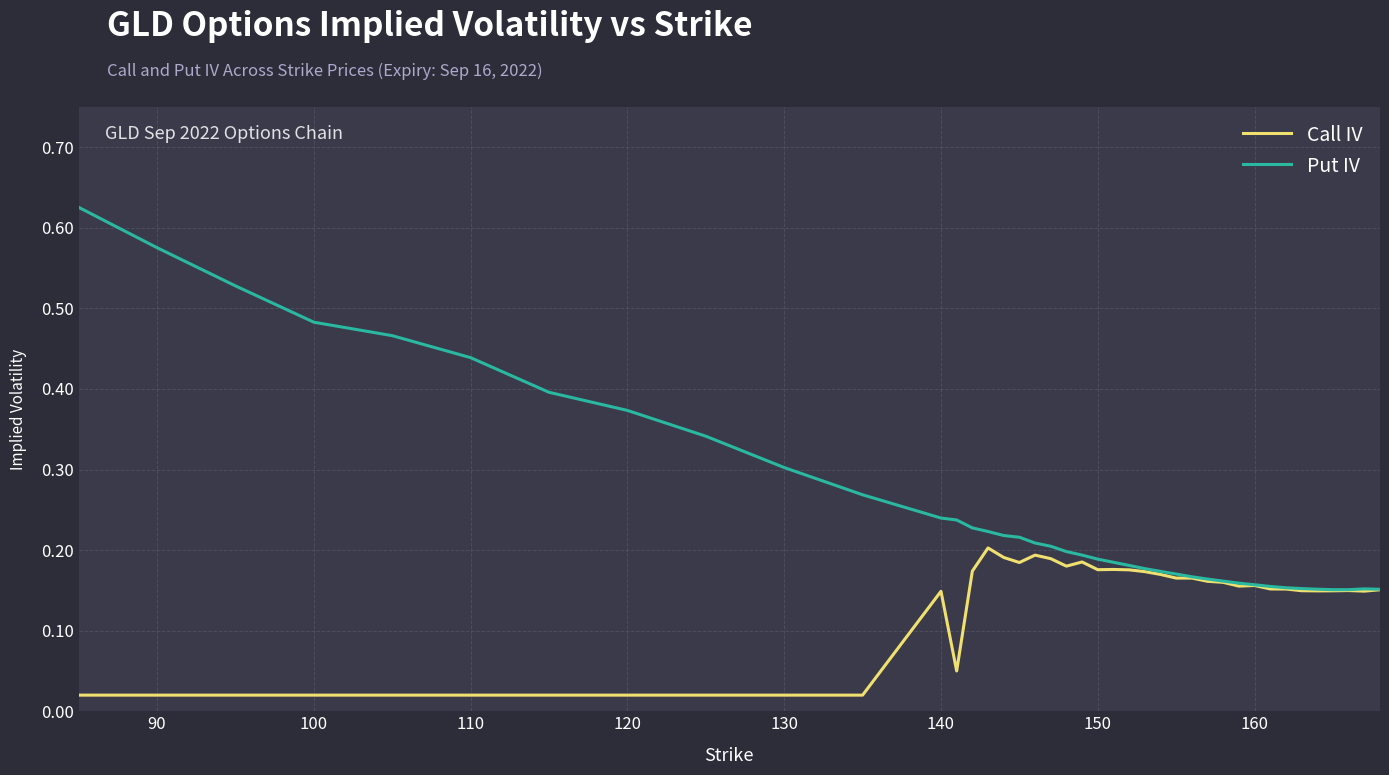

Rank the series by their maximum value, from highest to lowest.

Put IV, Call IV